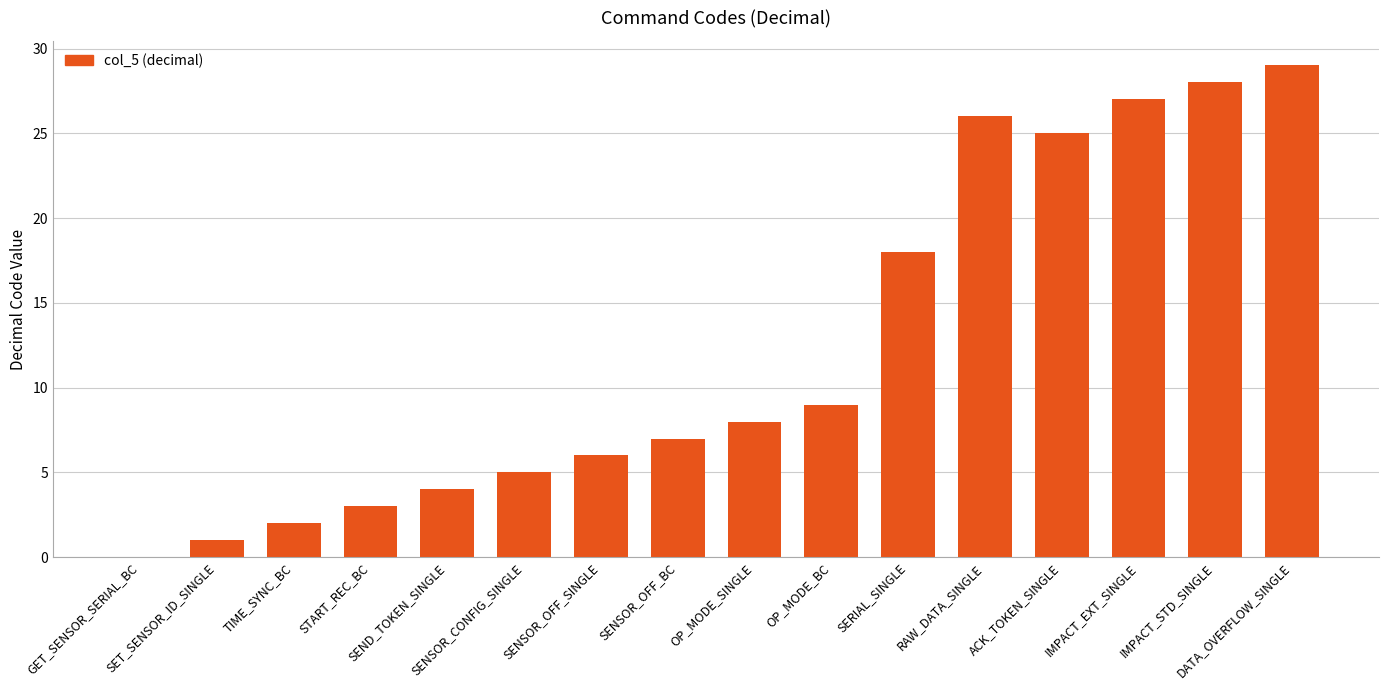

Reading right to left, transcribe all the data shown in this chart.

DATA_OVERFLOW_SINGLE=29	IMPACT_STD_SINGLE=28	IMPACT_EXT_SINGLE=27	ACK_TOKEN_SINGLE=25	RAW_DATA_SINGLE=26	SERIAL_SINGLE=18	OP_MODE_BC=9	OP_MODE_SINGLE=8	SENSOR_OFF_BC=7	SENSOR_OFF_SINGLE=6	SENSOR_CONFIG_SINGLE=5	SEND_TOKEN_SINGLE=4	START_REC_BC=3	TIME_SYNC_BC=2	SET_SENSOR_ID_SINGLE=1	GET_SENSOR_SERIAL_BC=0